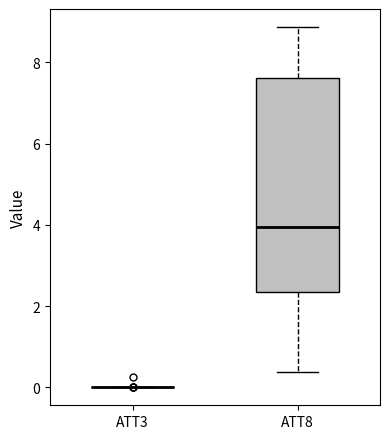

Where does the median line of the box for ATT8 sit on the y-axis? The values are not printed on the chart, so give them approximately, as read against the axis.

4.0